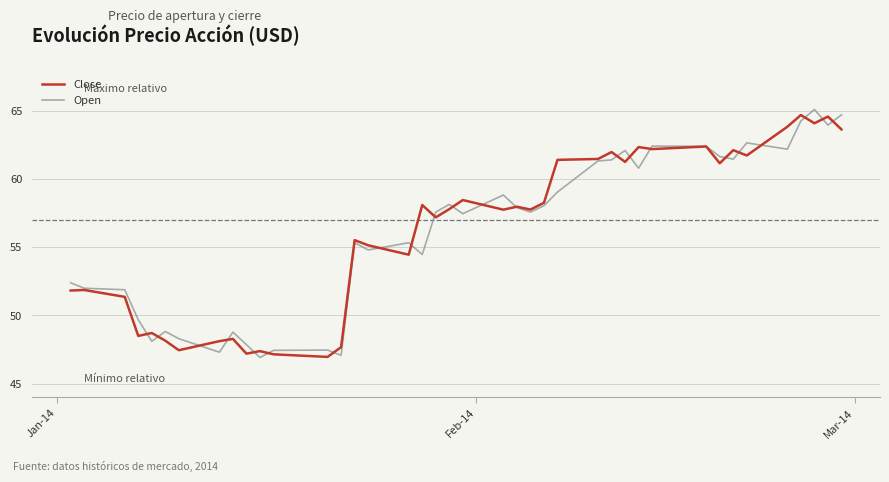

What is the highest value of the Close series?

64.7